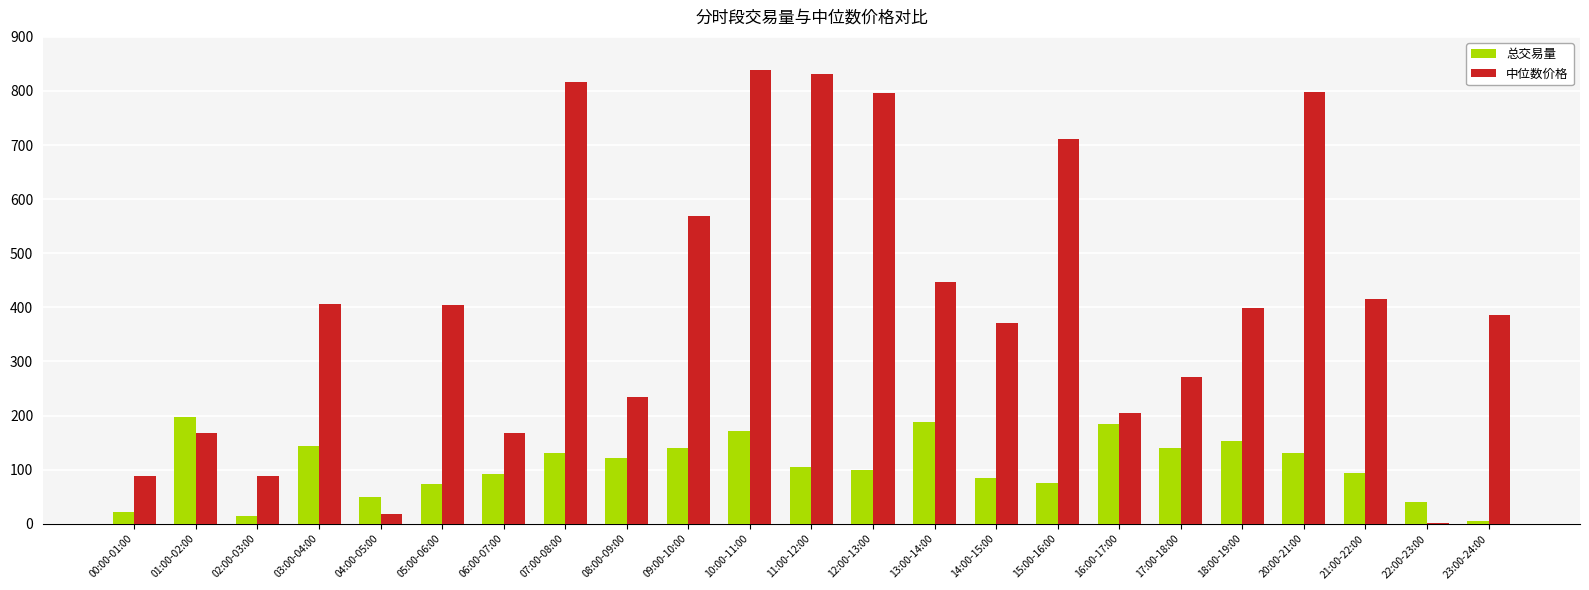

What is the approximate value of 中位数价格 at 02:00-03:00?

87.5